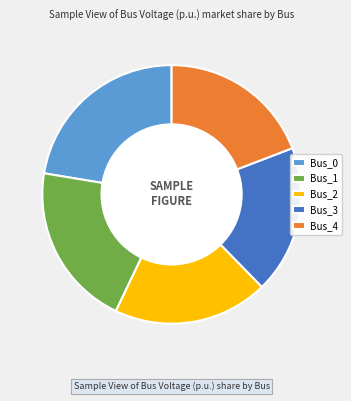

Is Bus_0 the majority of the pie?

No